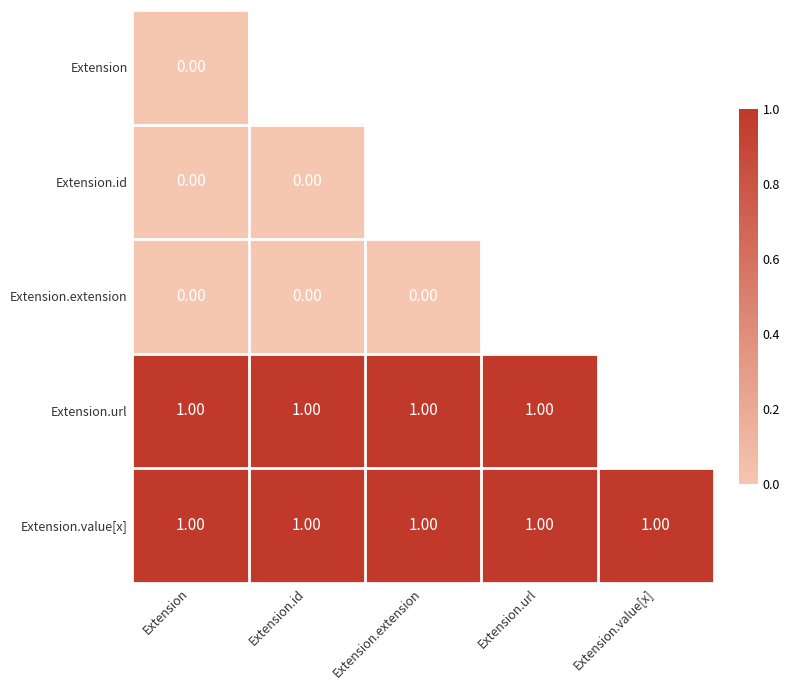

Which has a higher value, Extension.id or Extension?

Extension